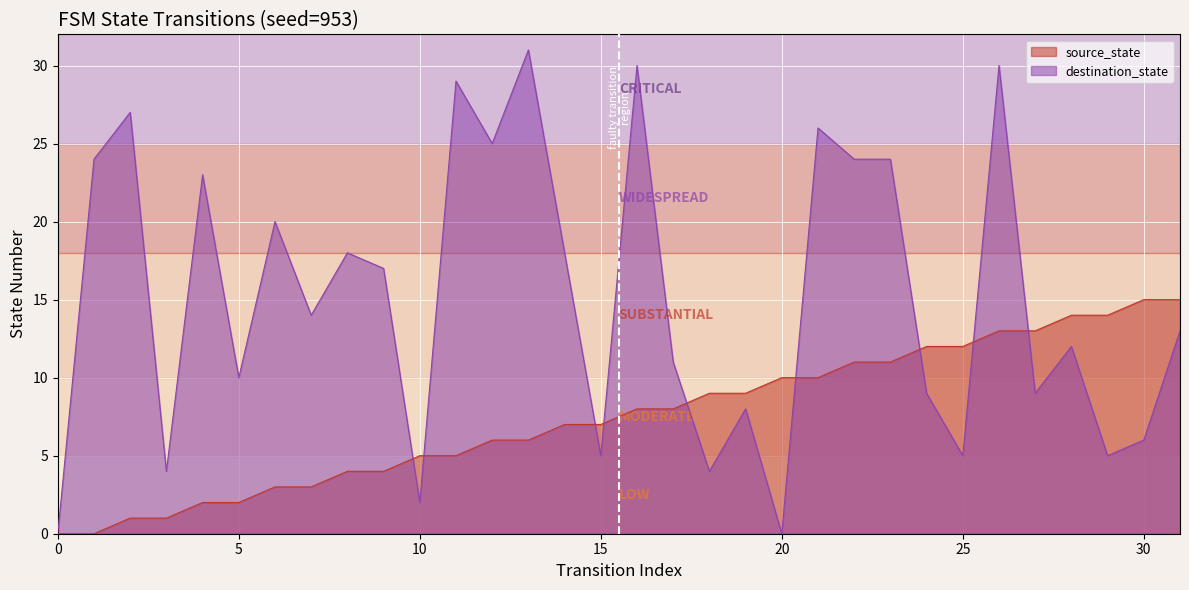

Reading left to right, transcribe all the data shown in this chart.

source_state: 0=0	1=0	2=1	3=1	4=2	5=2	6=3	7=3	8=4	9=4	10=5	11=5	12=6	13=6	14=7	15=7	16=8	17=8	18=9	19=9	20=10	21=10	22=11	23=11	24=12	25=12	26=13	27=13	28=14	29=14	30=15	31=15
destination_state: 0=0	1=24	2=27	3=4	4=23	5=10	6=20	7=14	8=18	9=17	10=2	11=29	12=25	13=31	14=18	15=5	16=30	17=11	18=4	19=8	20=0	21=26	22=24	23=24	24=9	25=5	26=30	27=9	28=12	29=5	30=6	31=13